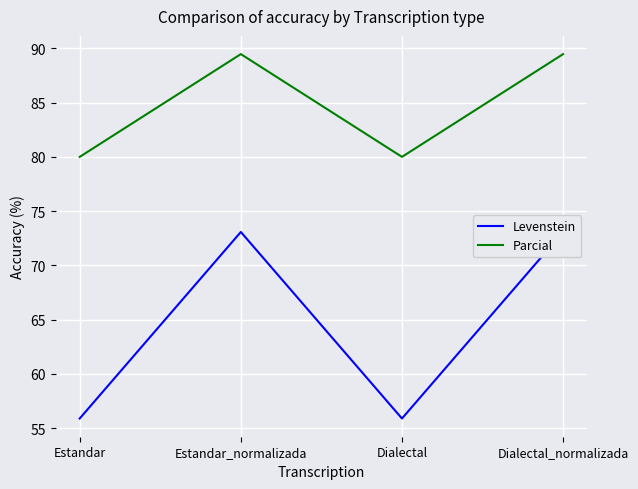

At which label does Parcial reach its peak?

Estandar_normalizada